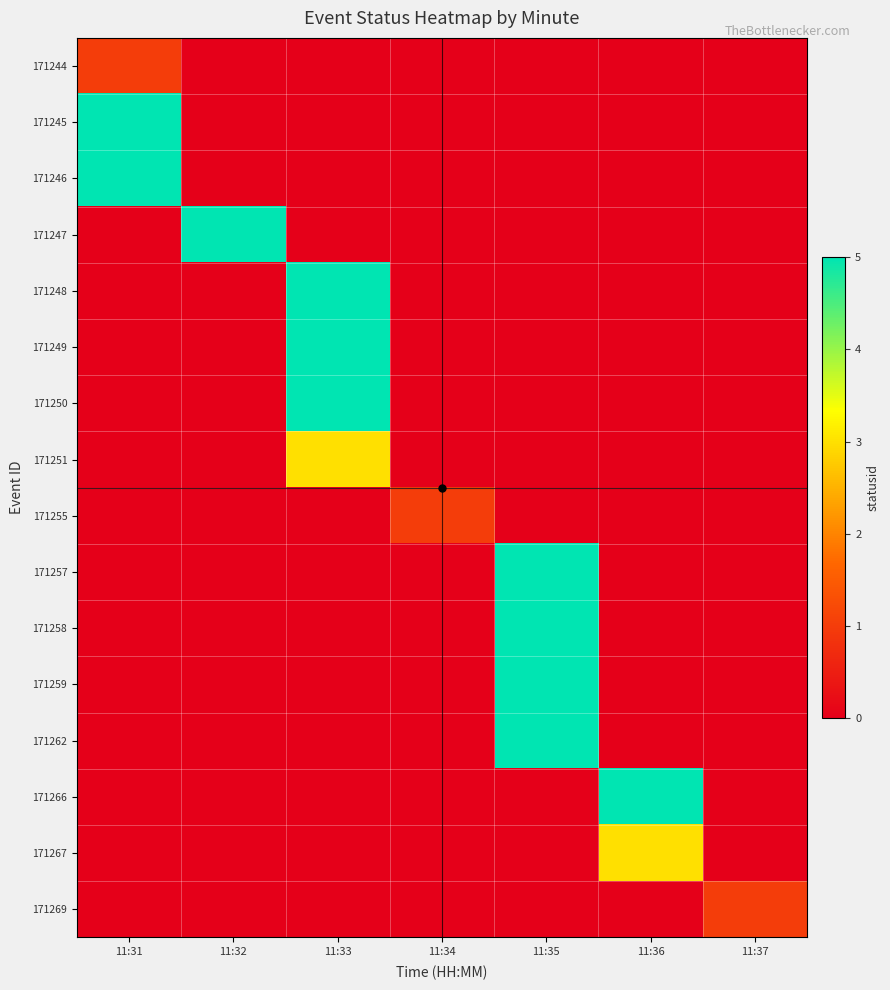

Rank the series by their maximum value, from highest to lowest.

171245, 171246, 171247, 171248, 171249, 171250, 171257, 171258, 171259, 171262, 171266, 171251, 171267, 171244, 171255, 171269